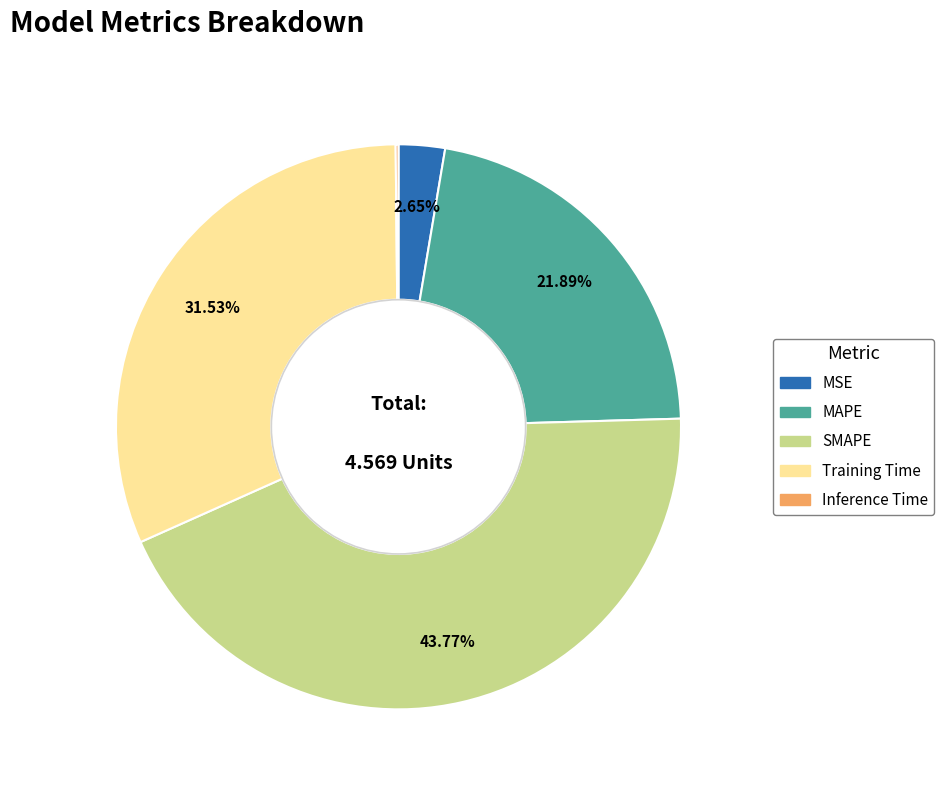

Do MAPE and MSE together represent more than half of the pie?

No